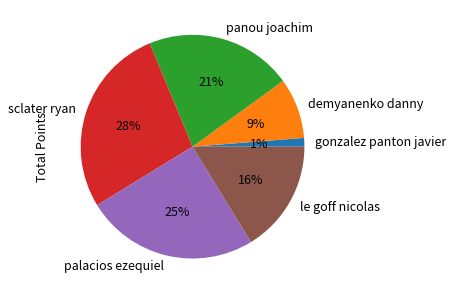

Is the sum of demyanenko danny and le goff nicolas greater than half?

No